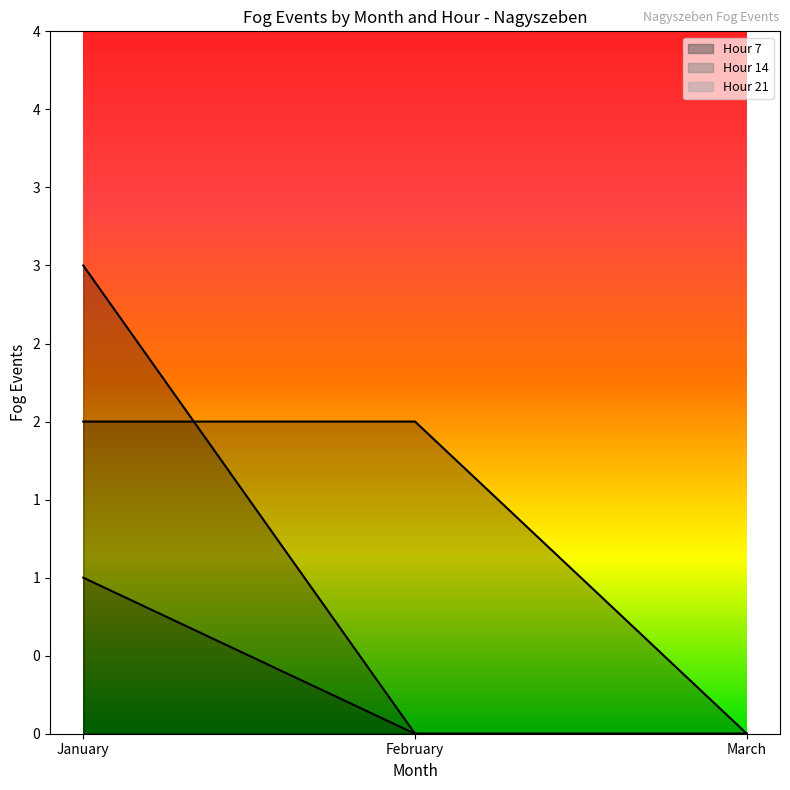

At which category is the sum across all series the highest?

January